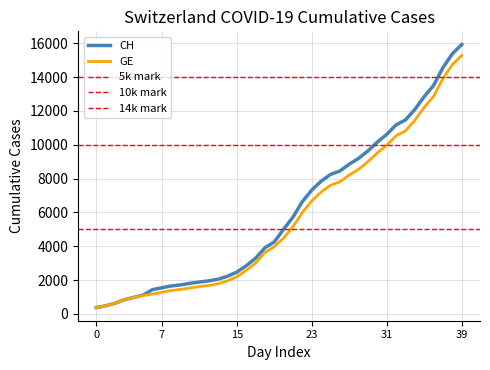

True or false: GE has more than 1 interior local peaks.

False